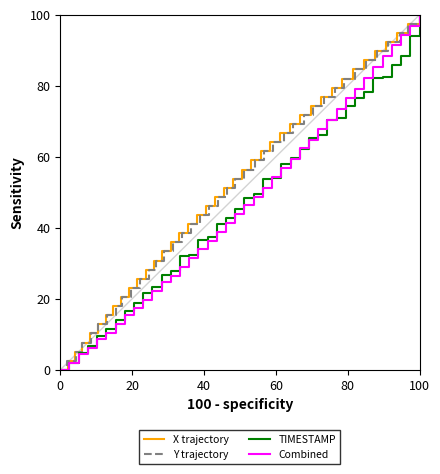

Is it true that X trajectory equals -48.2 at 0?

False